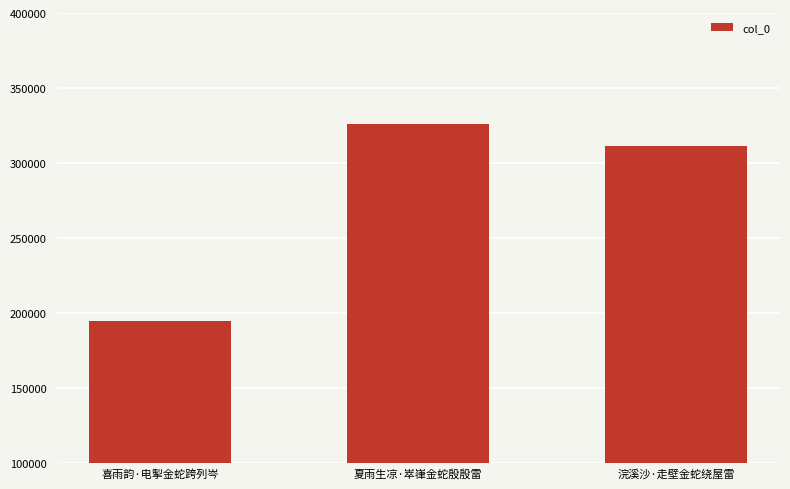

What is the label of the 2nd bar from the right?

夏雨生凉·崒嵂金蛇殷殷雷